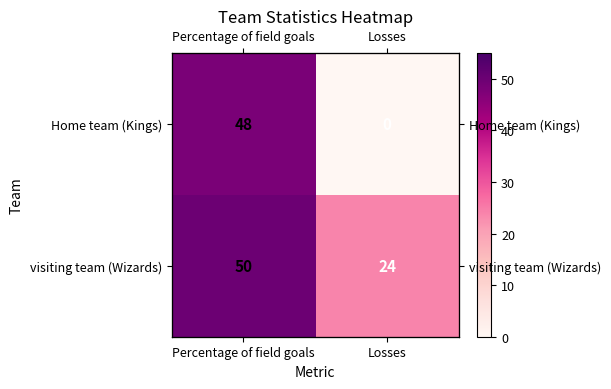

What is the difference between the Home team (Kings) values at Losses and Percentage of field goals?

48